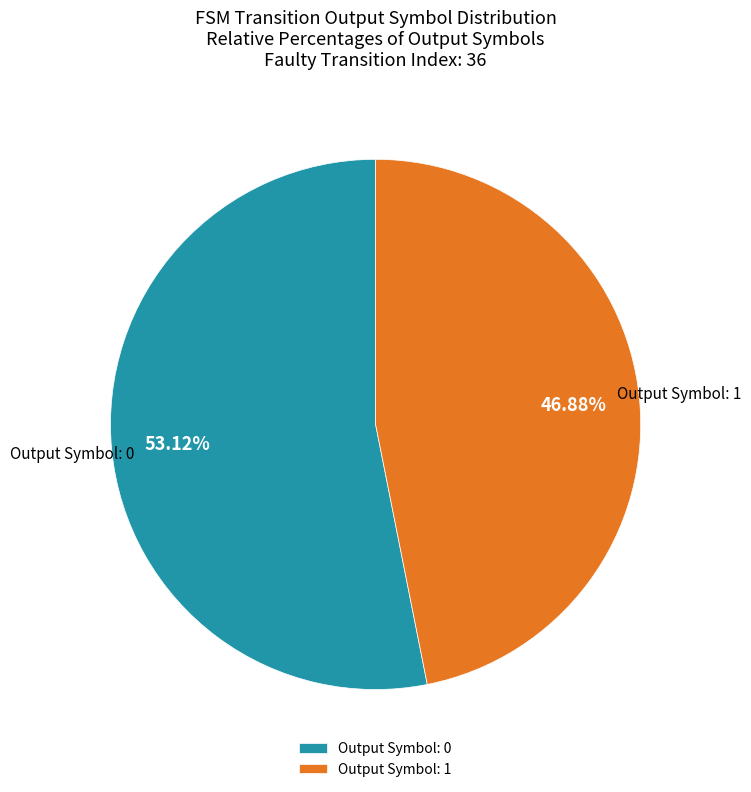

Does Output Symbol: 1 represent more than half of the total?

No